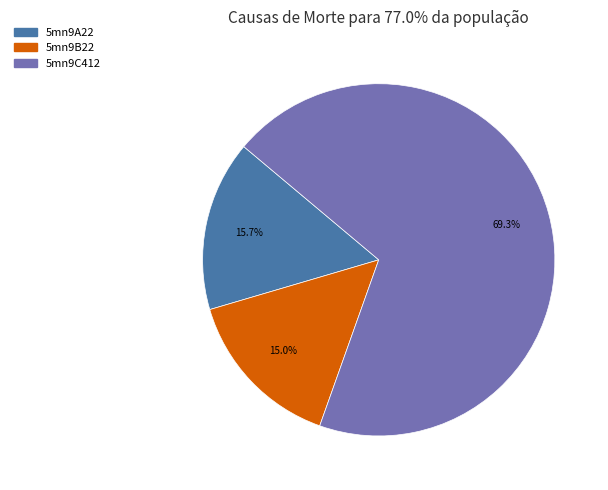

To the nearest percent, what portion does 5mn9B22 represent?

15%